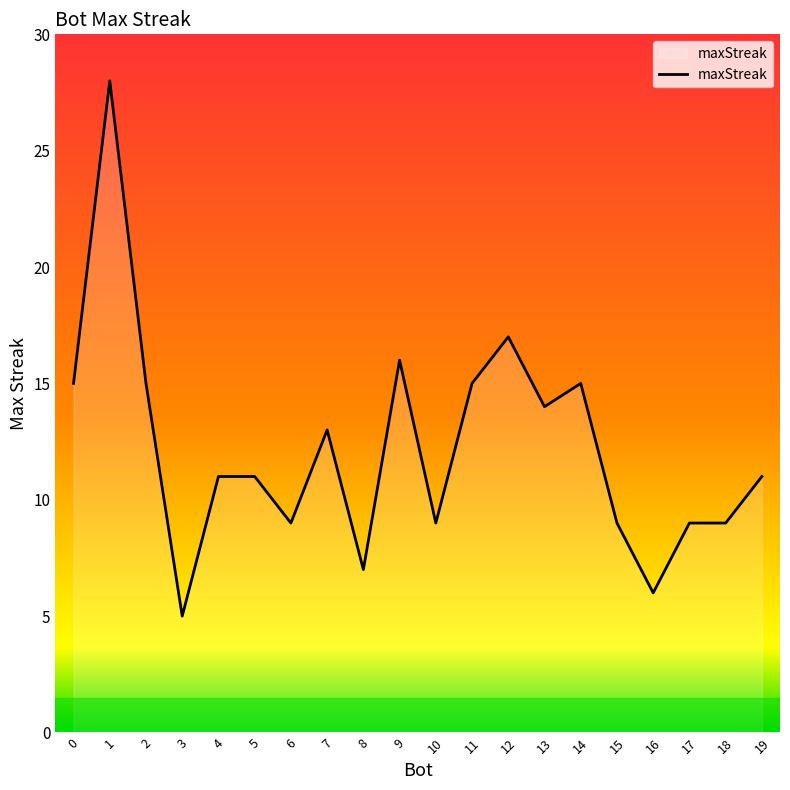

Reading left to right, transcribe all the data shown in this chart.

0=15	1=28	2=15	3=5	4=11	5=11	6=9	7=13	8=7	9=16	10=9	11=15	12=17	13=14	14=15	15=9	16=6	17=9	18=9	19=11